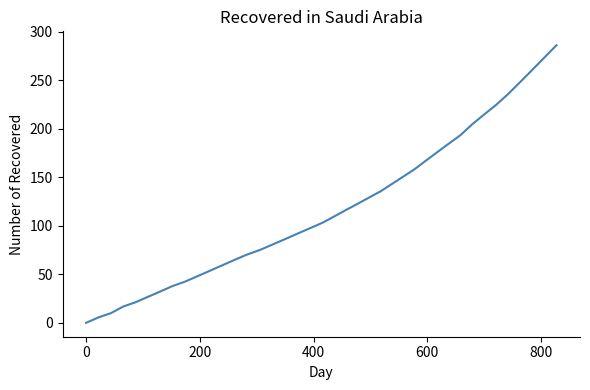

What is the difference between the maximum and minimum values?

285.9